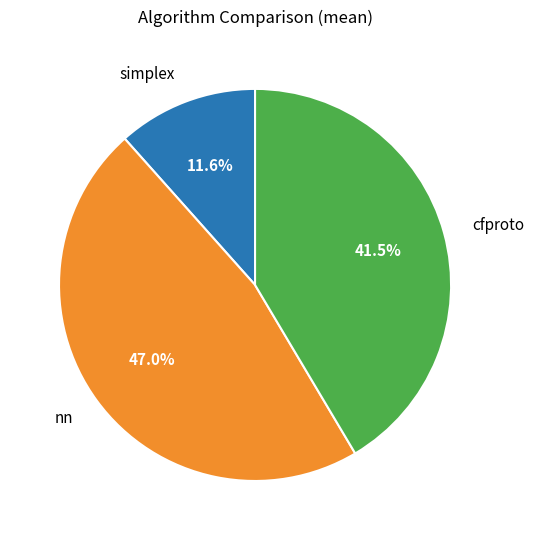

To the nearest percent, what is the difference between the largest and smallest slice percentages?

35%